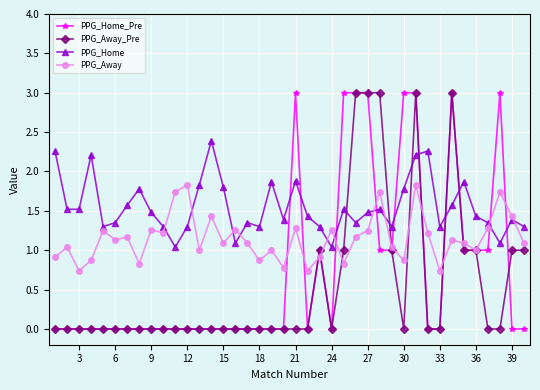

True or false: PPG_Away has more than 1 points higher than both neighbors.

True